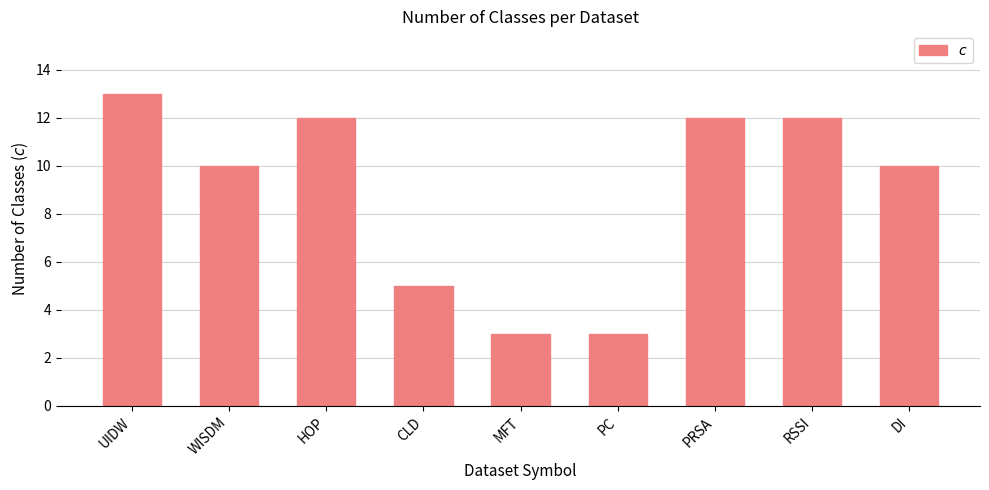

What is the smallest value displayed?

3